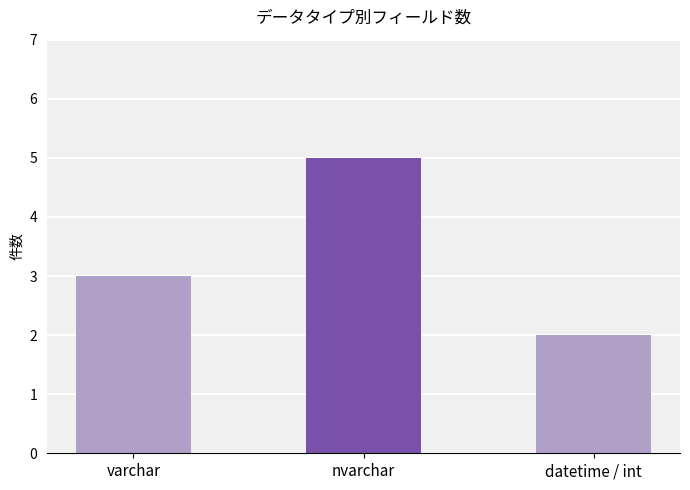

Reading left to right, list all the values displayed in this chart.

3	5	2